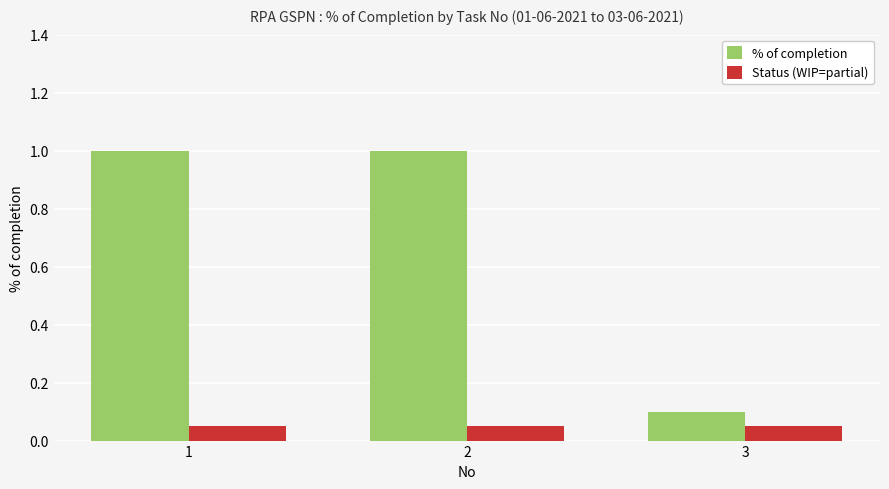

Is it true that % of completion equals 1.0 at 2?

True